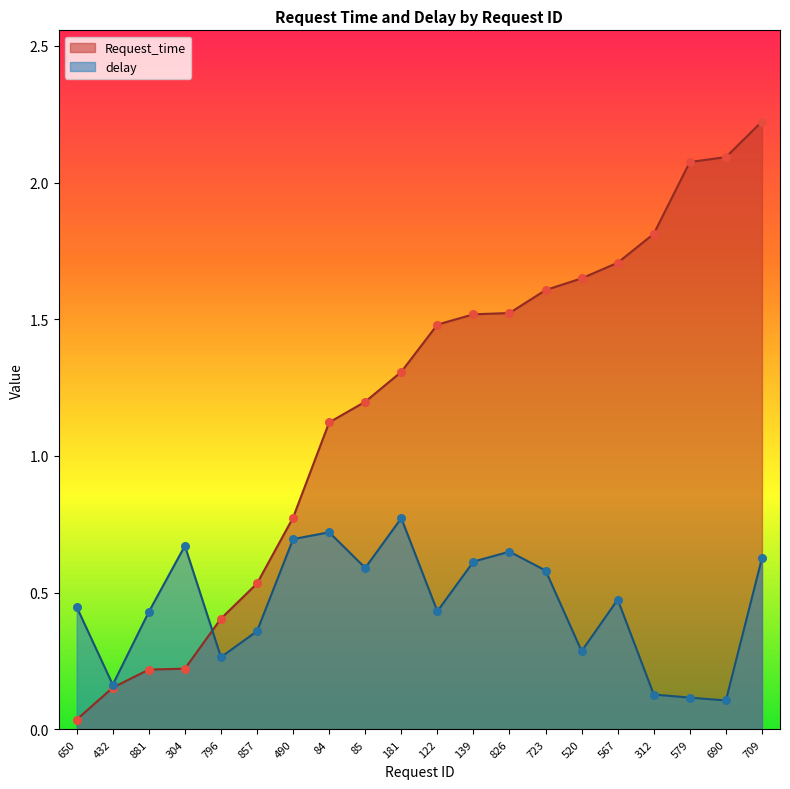

What are all the series names shown in the legend?

Request_time, delay